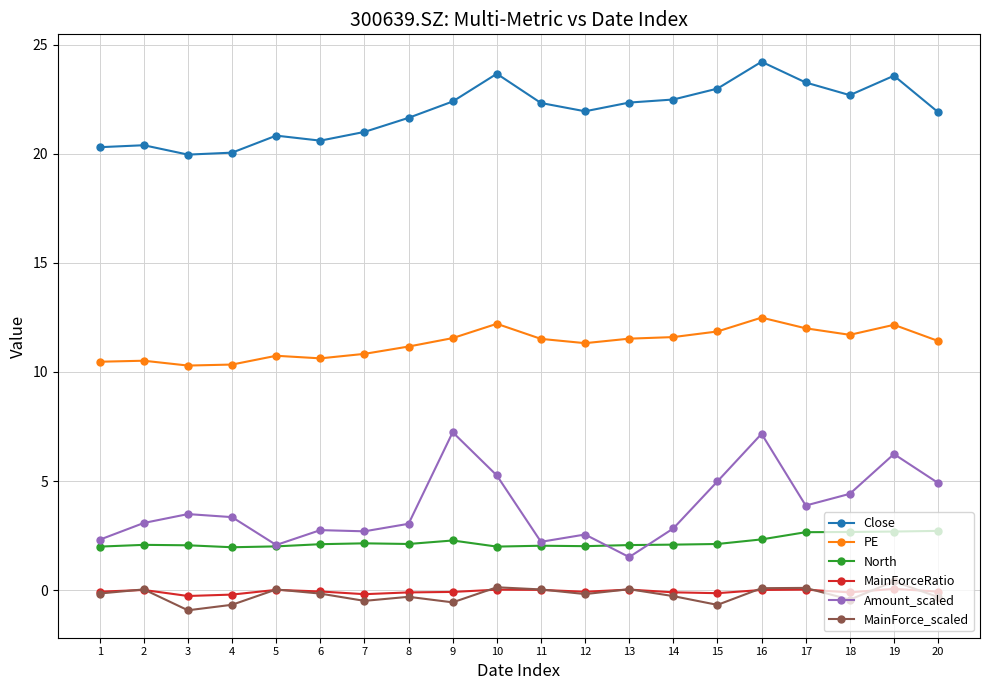

What is the difference between the highest and lowest values at 13?

22.3